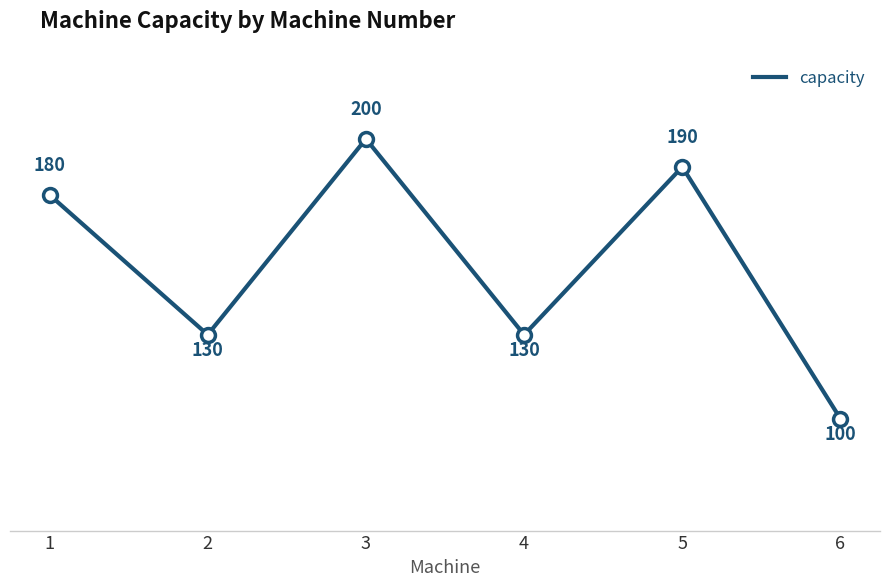

What is the ratio of the value at 4 to the value at 2?

1.0